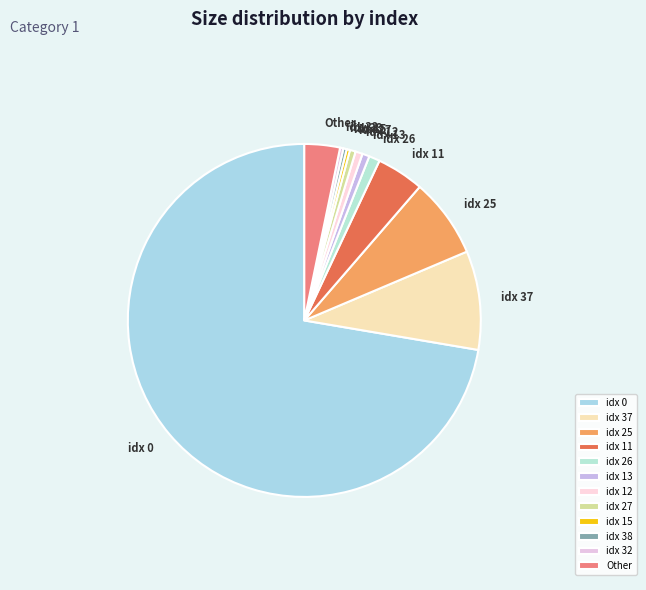

Count the number of slices in the pie.

12